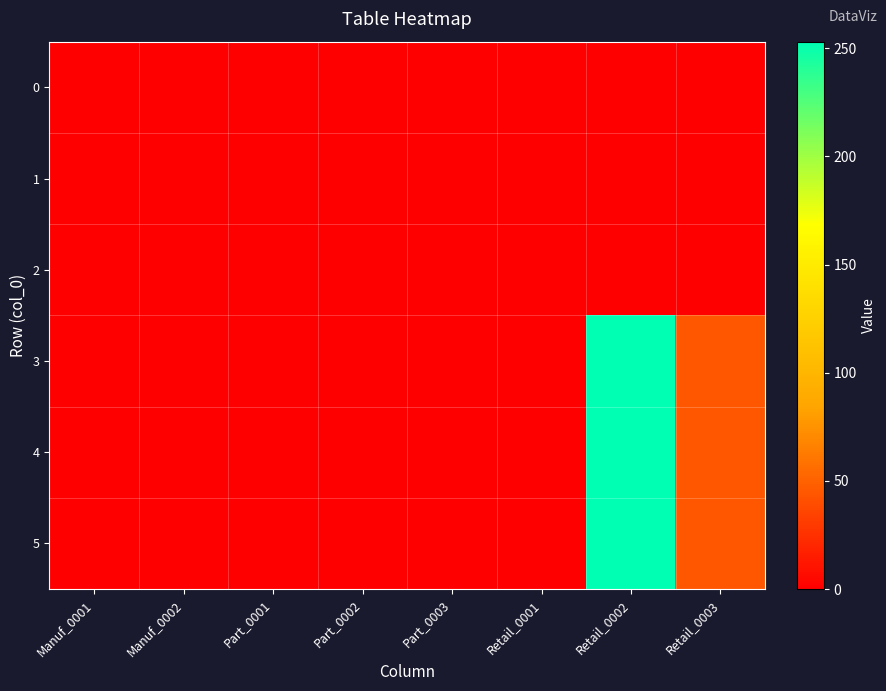

Reading left to right, what are all the values shown in this chart?

0: Manuf_0001=0	Manuf_0002=0	Part_0001=0	Part_0002=0	Part_0003=0	Retail_0001=0	Retail_0002=0	Retail_0003=0
1: Manuf_0001=0	Manuf_0002=0	Part_0001=0	Part_0002=0	Part_0003=0	Retail_0001=0	Retail_0002=0	Retail_0003=0
2: Manuf_0001=0	Manuf_0002=0	Part_0001=0	Part_0002=0	Part_0003=0	Retail_0001=0	Retail_0002=0	Retail_0003=0
3: Manuf_0001=0	Manuf_0002=0	Part_0001=0	Part_0002=0	Part_0003=0	Retail_0001=0	Retail_0002=253	Retail_0003=45
4: Manuf_0001=0	Manuf_0002=0	Part_0001=0	Part_0002=0	Part_0003=0	Retail_0001=0	Retail_0002=253	Retail_0003=45
5: Manuf_0001=0	Manuf_0002=0	Part_0001=0	Part_0002=0	Part_0003=0	Retail_0001=0	Retail_0002=253	Retail_0003=45